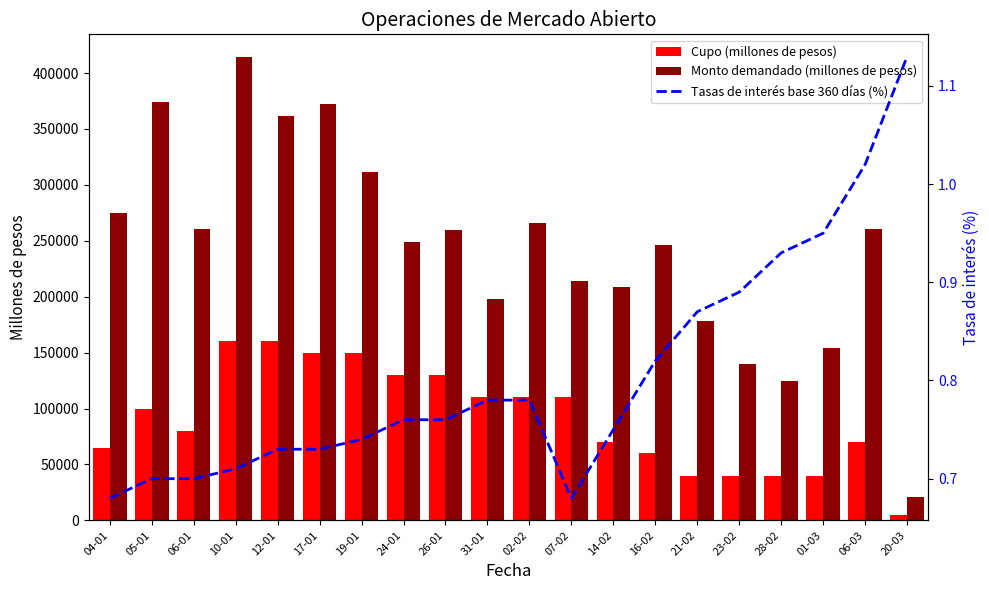

What are all the series names shown in the legend?

Cupo (millones de pesos), Monto demandado (millones de pesos), Tasas de interés base 360 días (%)